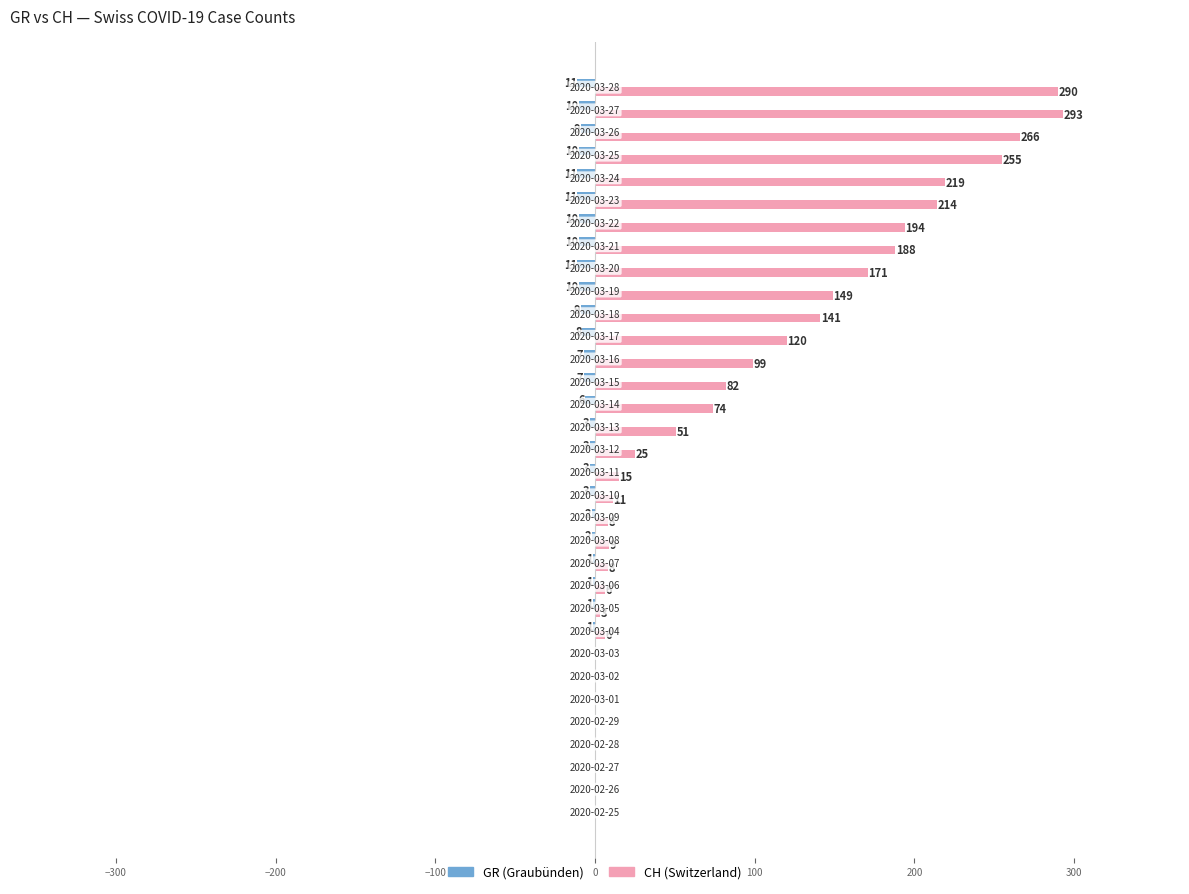

What is the greatest value displayed?

293